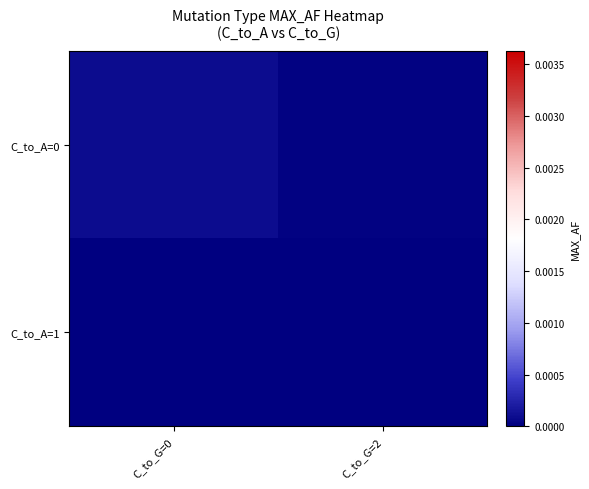

At how many categories does at least one series exceed 0?

2